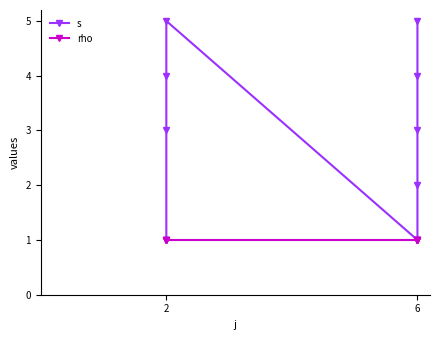

Between 4 and 5, which series saw the biggest shift?

s